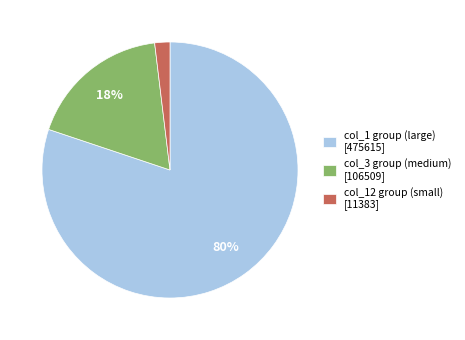

Which has a higher value, col_1 group (large) [475615] or col_12 group (small) [11383]?

col_1 group (large) [475615]